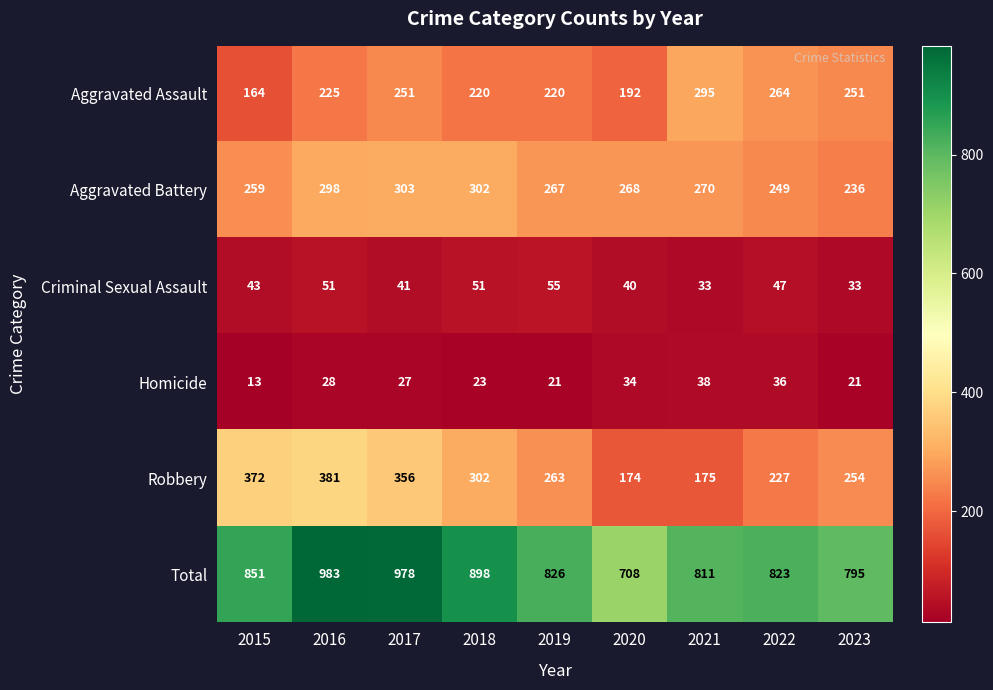

What is the average value of the Robbery series?

278